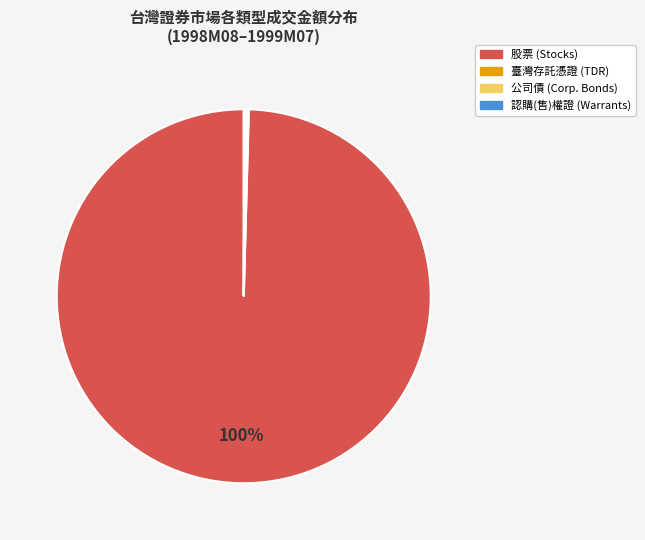

To the nearest percent, what is the average slice percentage?

25%